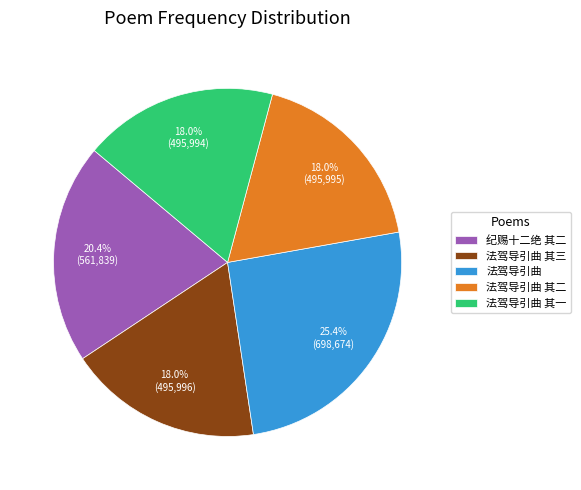

Is the sum of 法驾导引曲 其一 and 法驾导引曲 其二 greater than half?

No